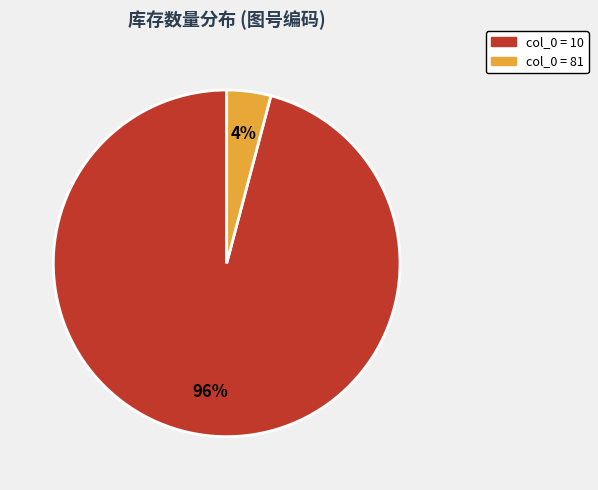

To the nearest percent, what is the average slice percentage?

50%